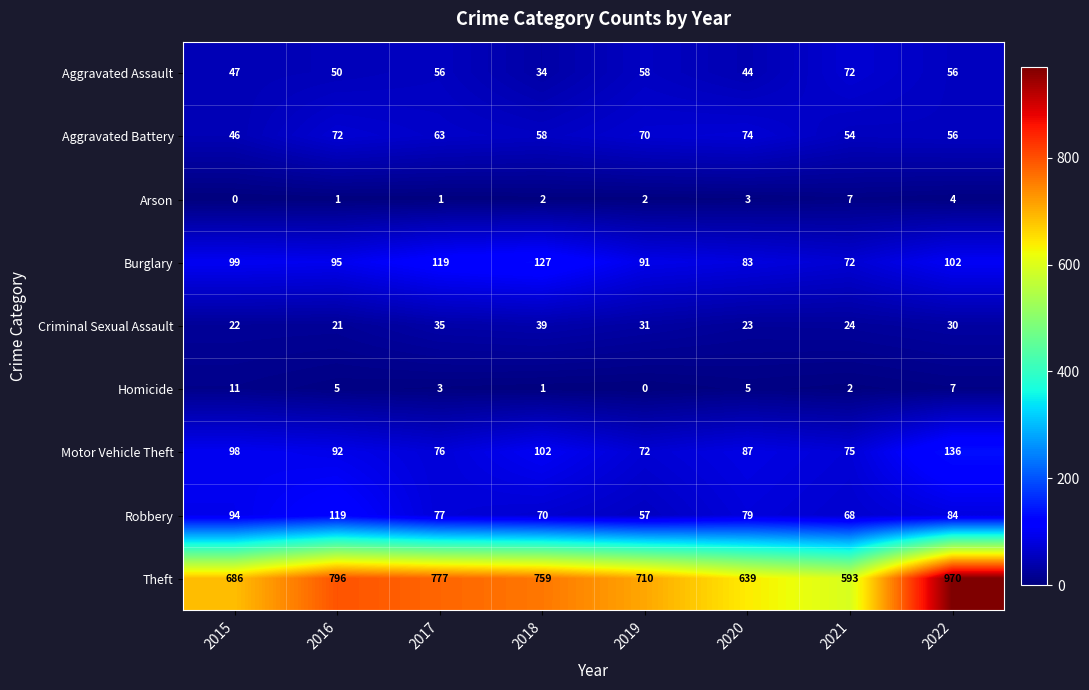

Is it true that Aggravated Assault equals 31 at 2015?

False